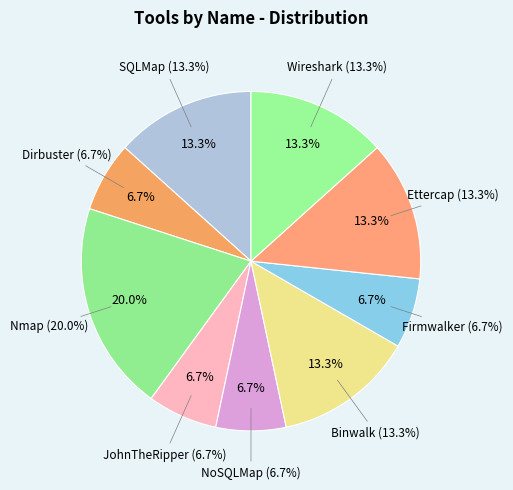

How many segments does this pie chart have?

9